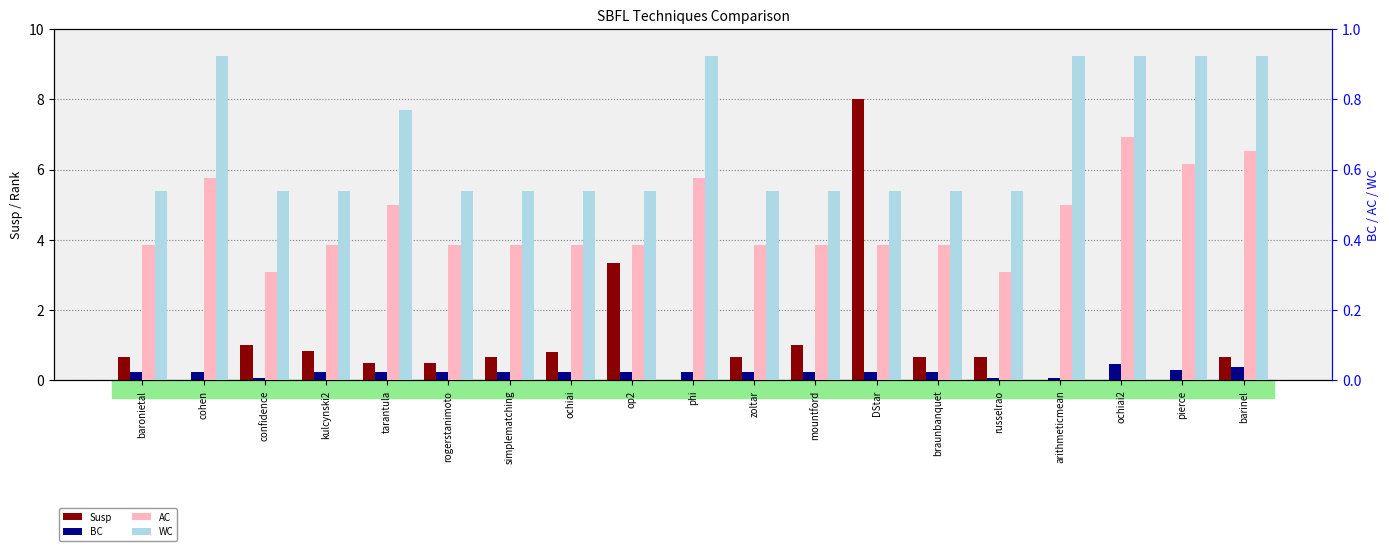

At which category is the sum across all series the highest?

DStar